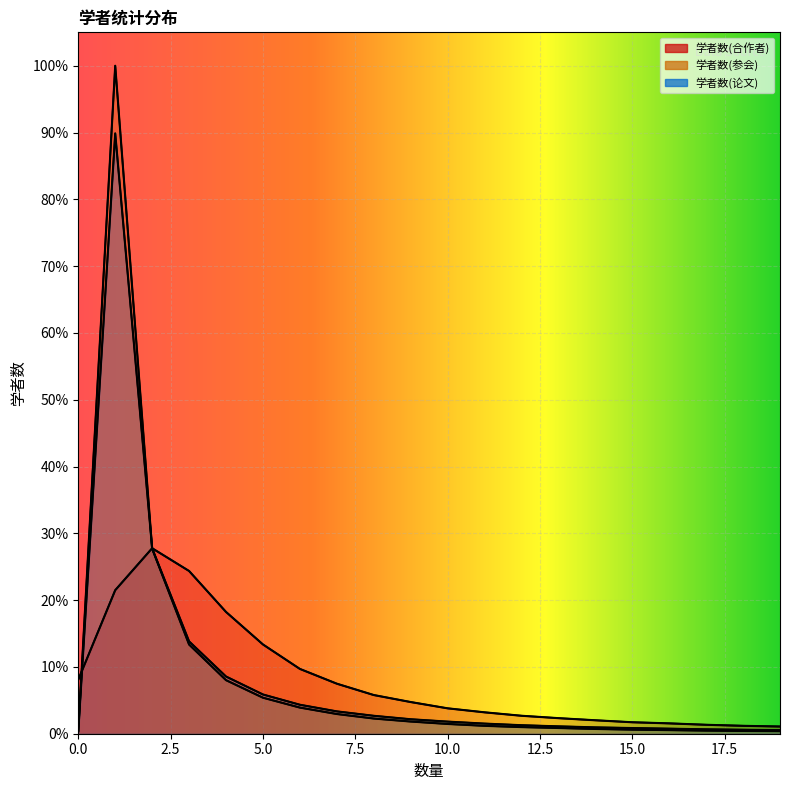

True or false: 学者数(合作者) has more than 1 points higher than both neighbors.

False